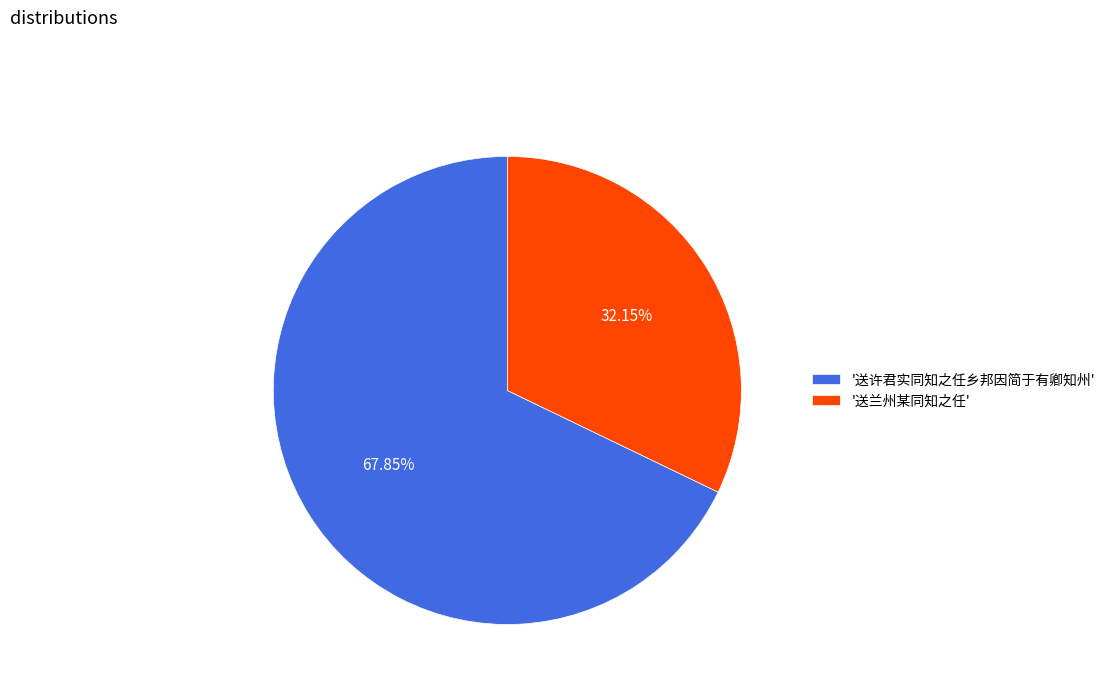

What is the ratio of the value at '送许君实同知之任乡邦因简于有卿知州' to the value at '送兰州某同知之任'?

2.1